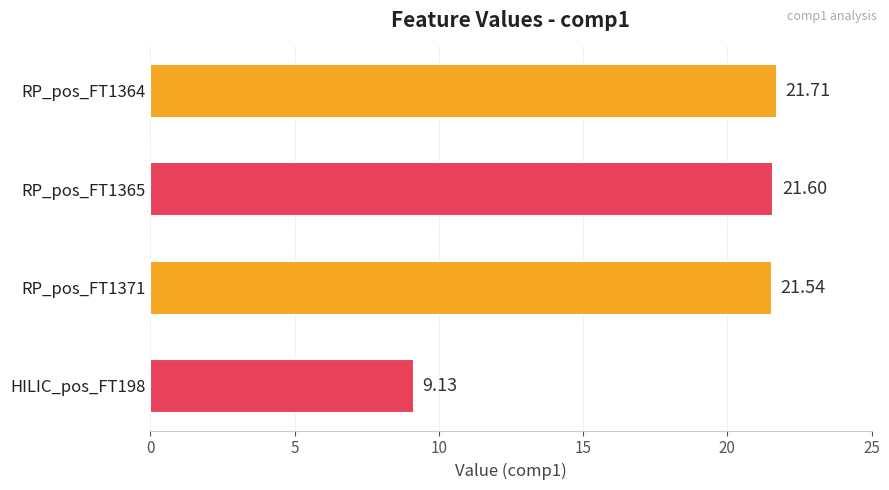

Rank the categories by value from lowest to highest.

HILIC_pos_FT198, RP_pos_FT1371, RP_pos_FT1365, RP_pos_FT1364